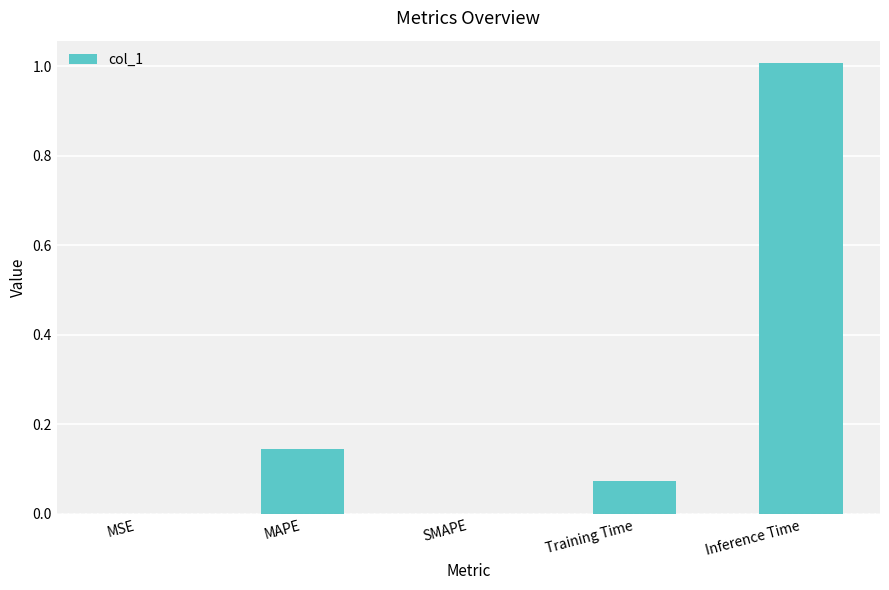

What is the sum of all values?

1.2